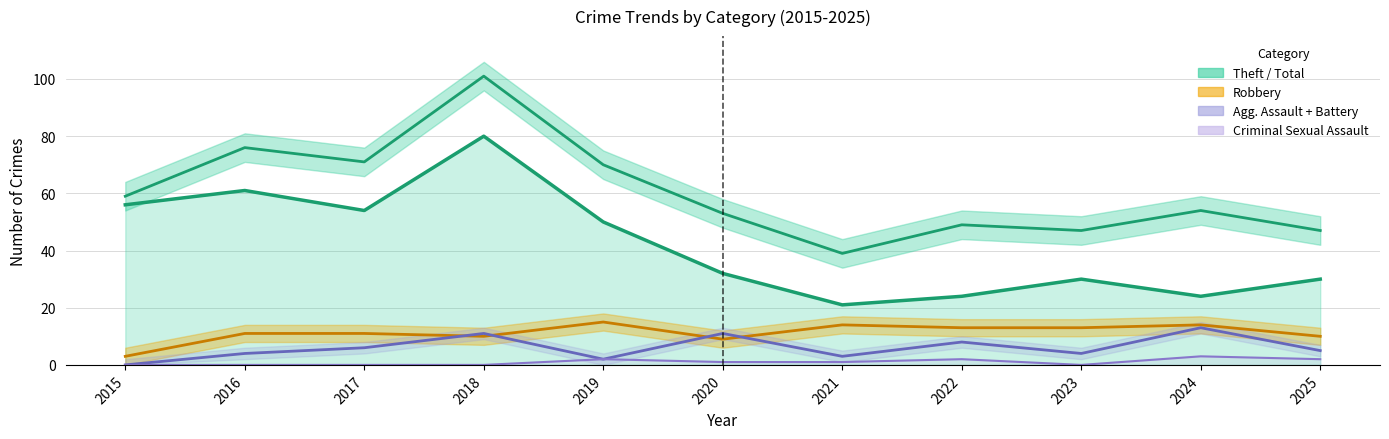

At which category does the data reach its first local peak?

2016